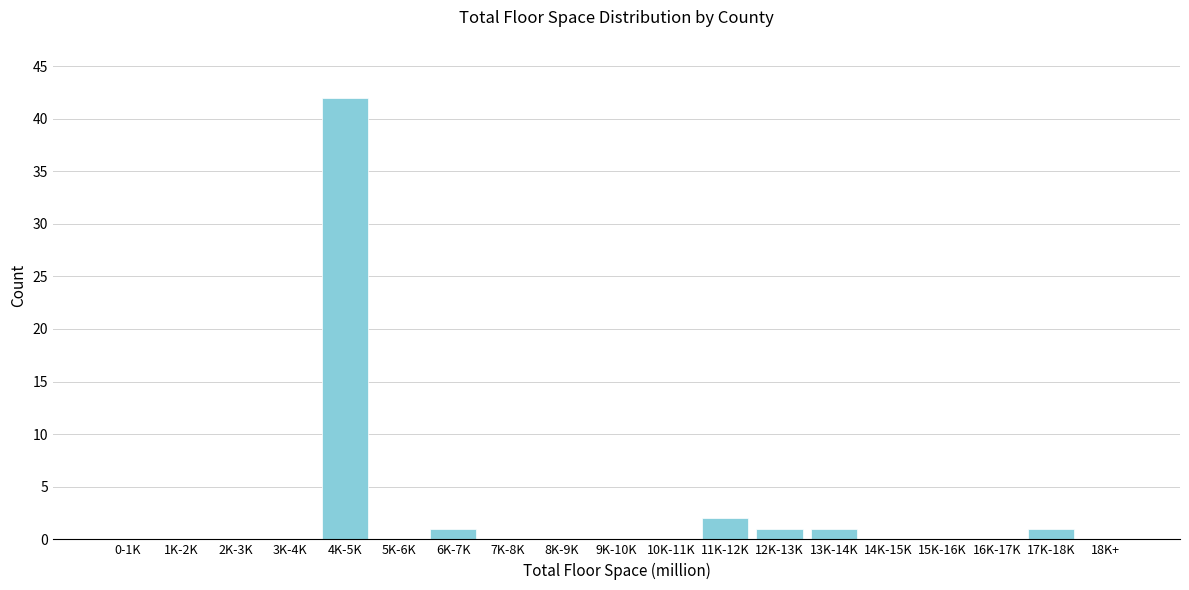

Reading left to right, what are all the values shown in this chart?

0-1K=0	1K-2K=0	2K-3K=0	3K-4K=0	4K-5K=42	5K-6K=0	6K-7K=1	7K-8K=0	8K-9K=0	9K-10K=0	10K-11K=0	11K-12K=2	12K-13K=1	13K-14K=1	14K-15K=0	15K-16K=0	16K-17K=0	17K-18K=1	18K+=0